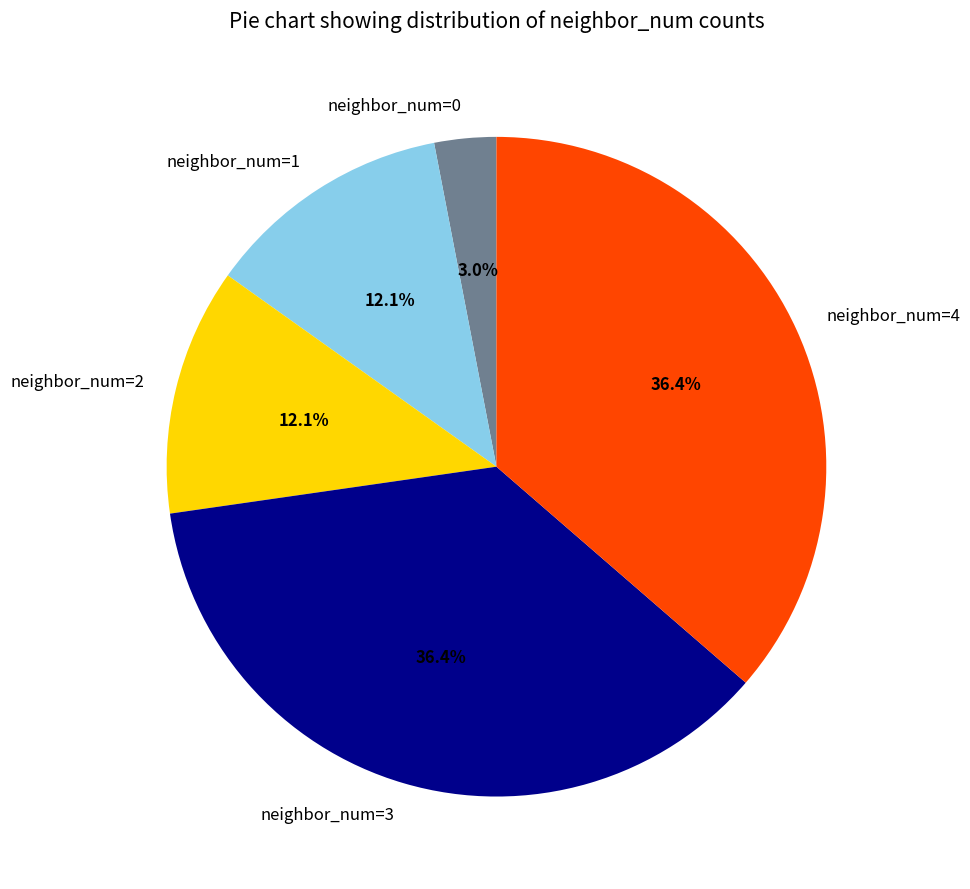

Which category has the smallest portion of the pie?

neighbor_num=0